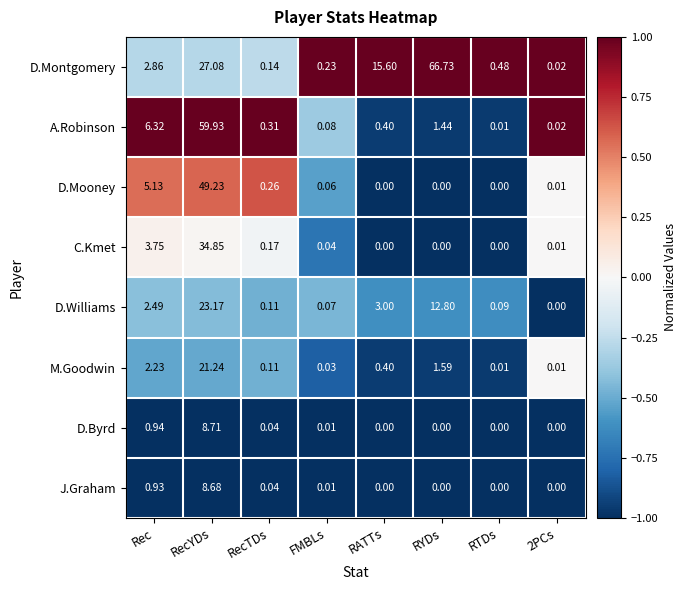

Between RecTDs and 2PCs, which series saw the biggest shift?

A.Robinson